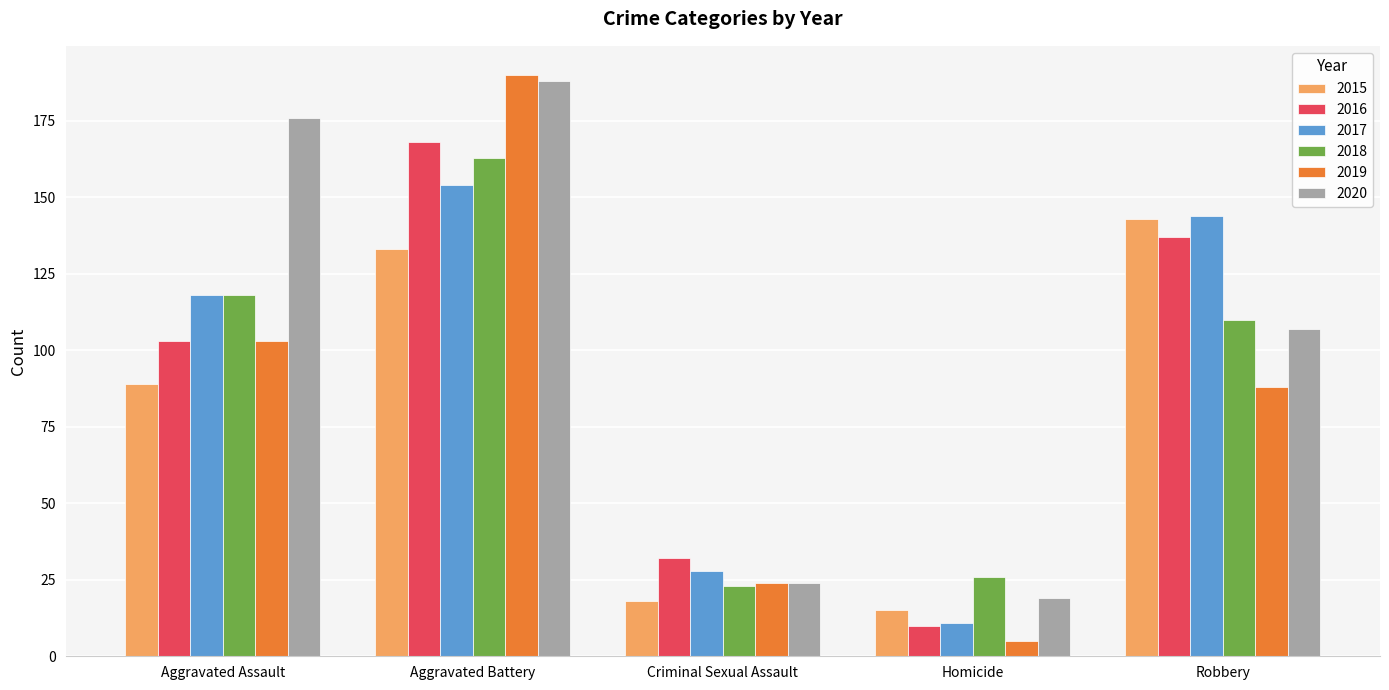

What is the difference between the highest and lowest values at Criminal Sexual Assault?

14